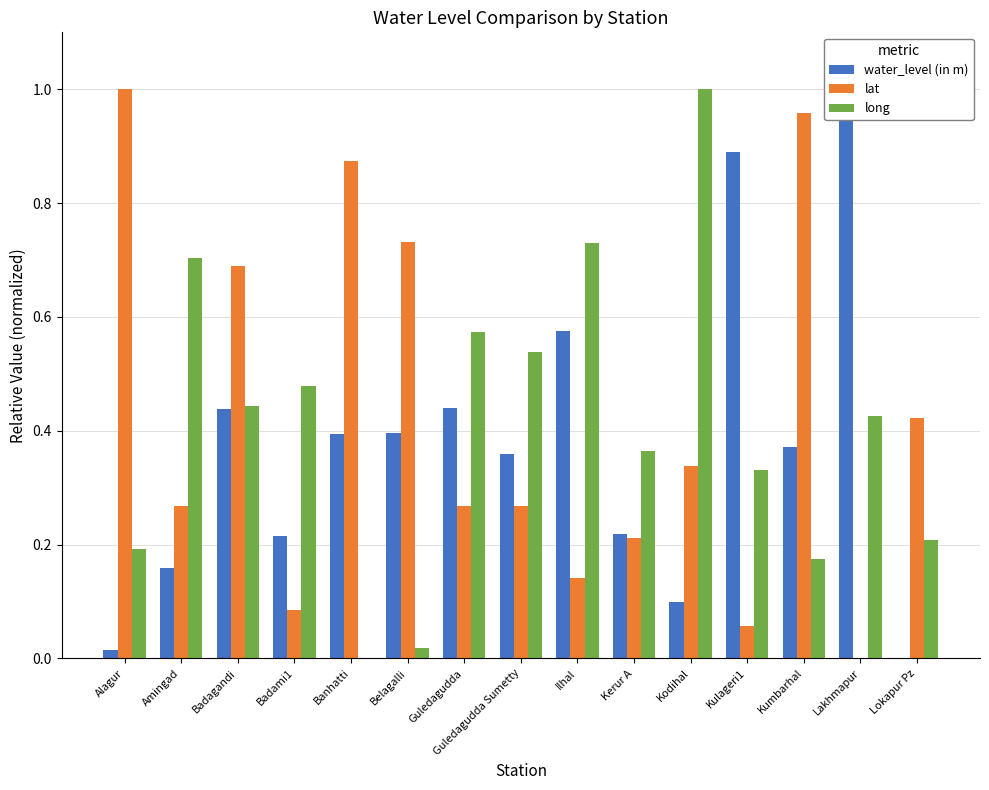

Is it true that long equals 0.4 at Kerur A?

True